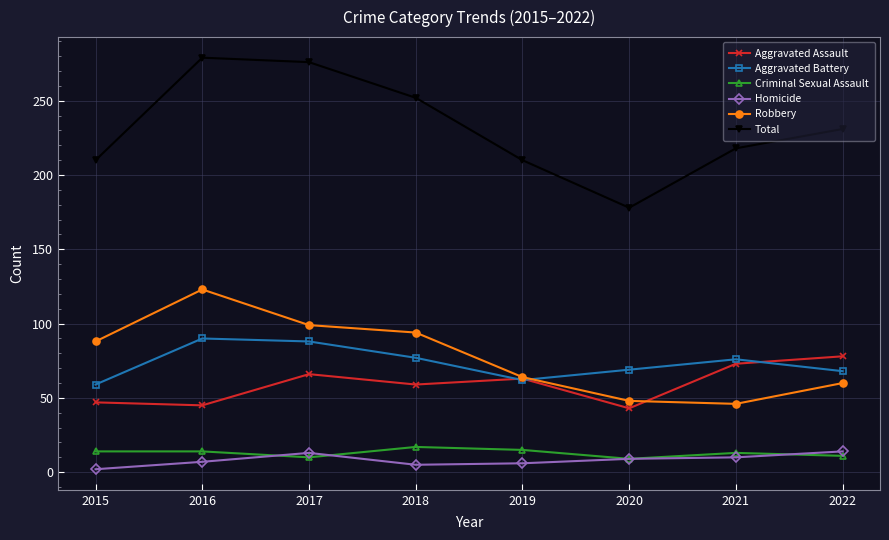

True or false: Homicide and Aggravated Assault cross at least once.

False